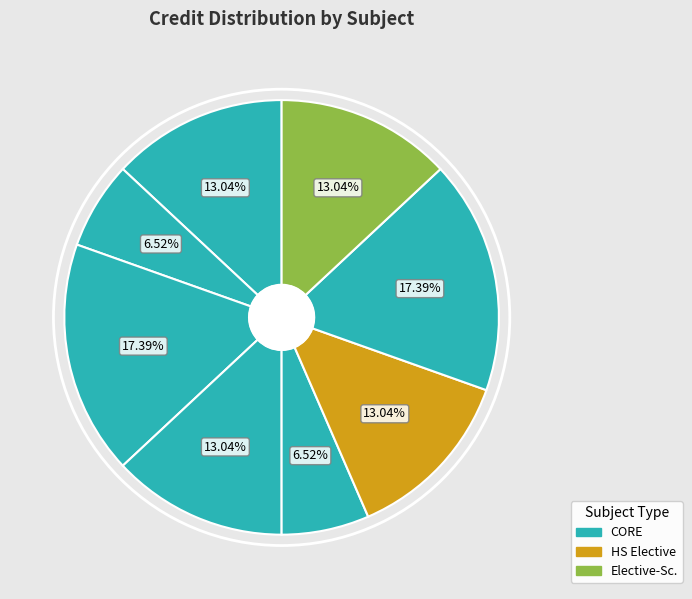

How many slices are in this pie chart?

8